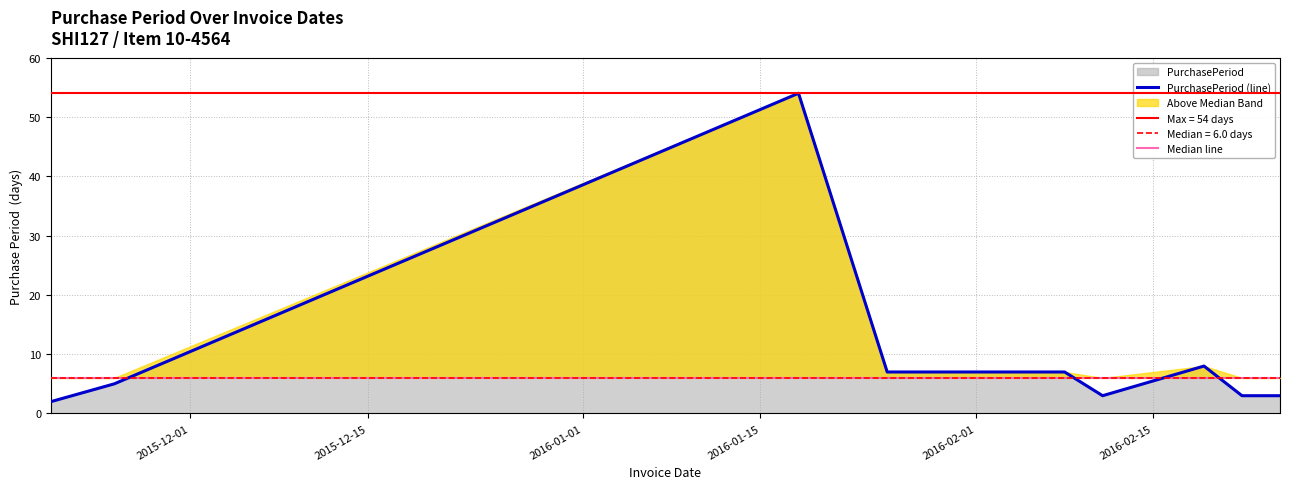

Which series has the widest spread of values?

PurchasePeriod (line)